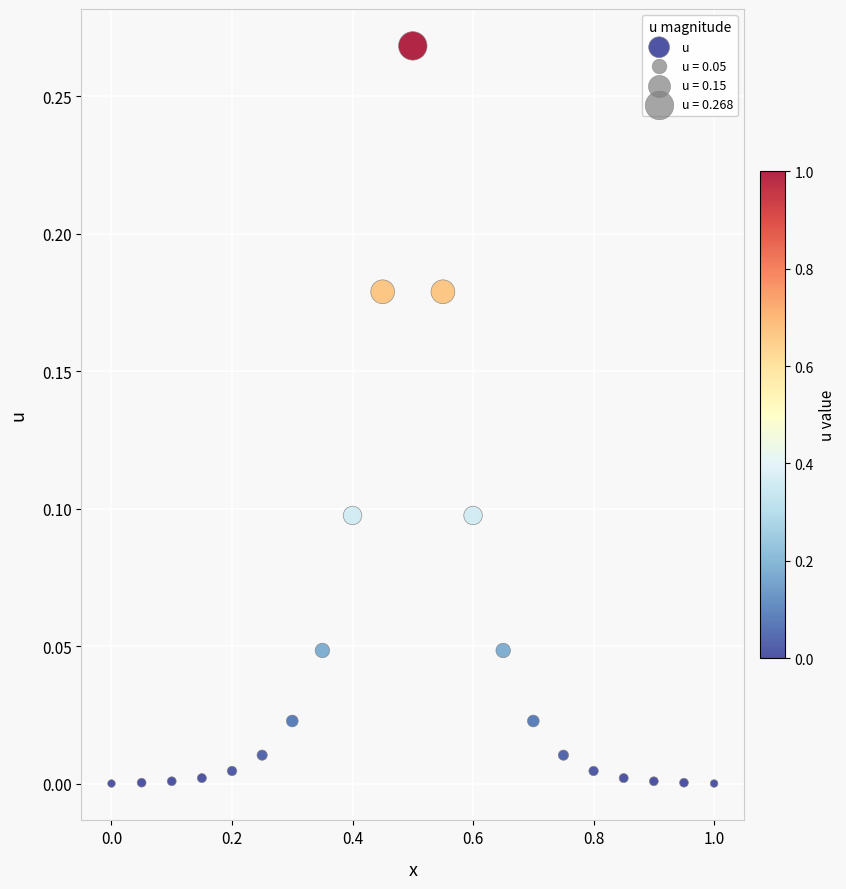

What is the range of X values (max minus min)?

1.0